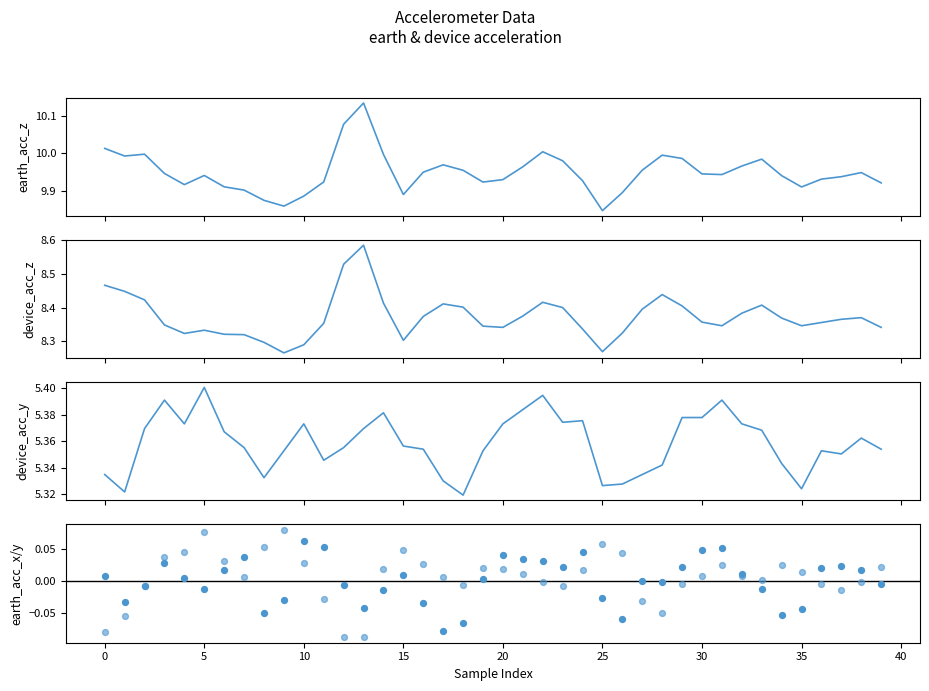

Which series reaches the maximum Y coordinate?

earth_acc_z